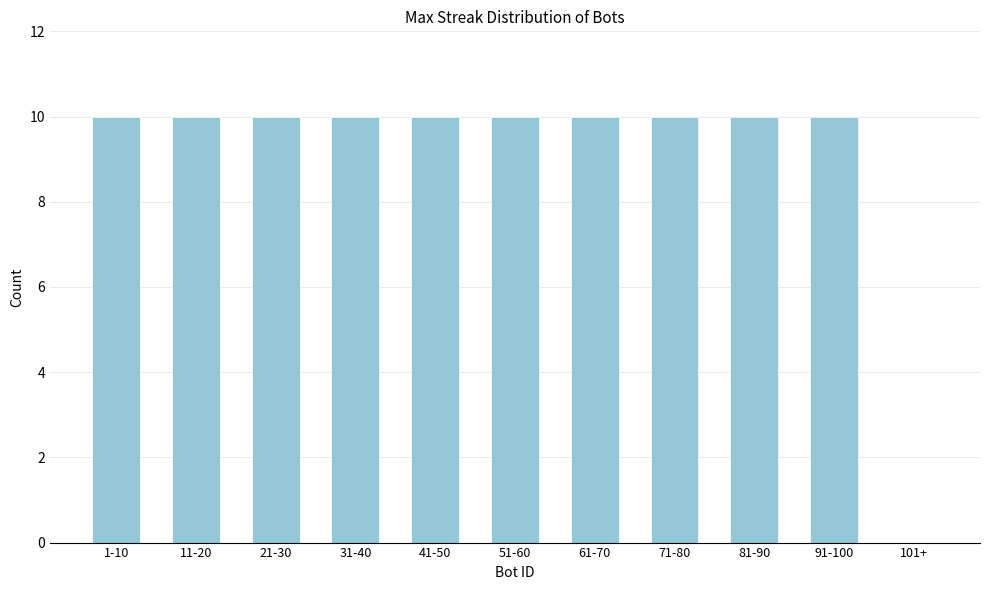

Reading left to right, extract all data points from this chart.

1-10=10	11-20=10	21-30=10	31-40=10	41-50=10	51-60=10	61-70=10	71-80=10	81-90=10	91-100=10	101+=0